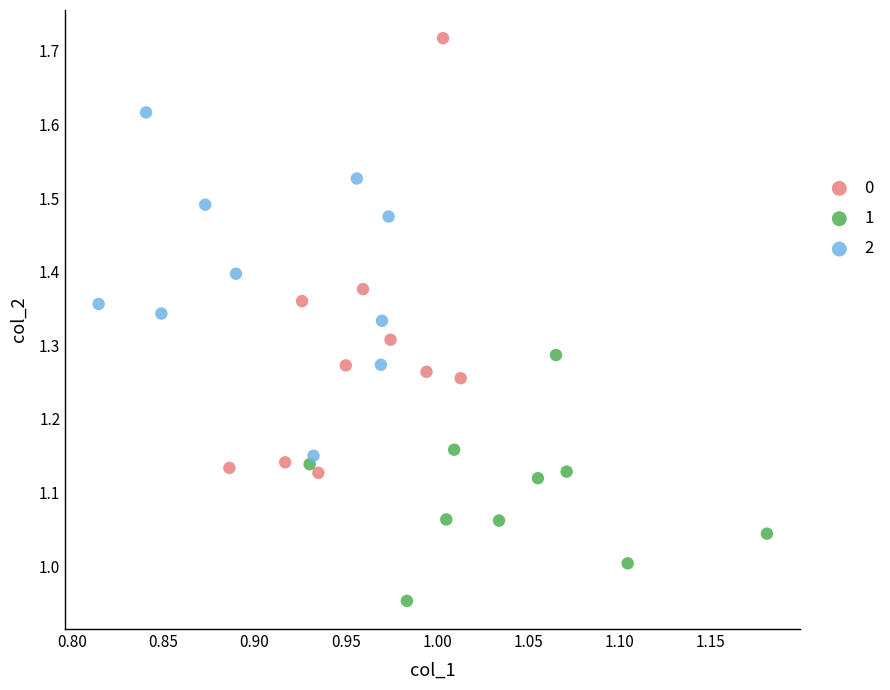

What are all the series names shown in the legend?

0, 1, 2